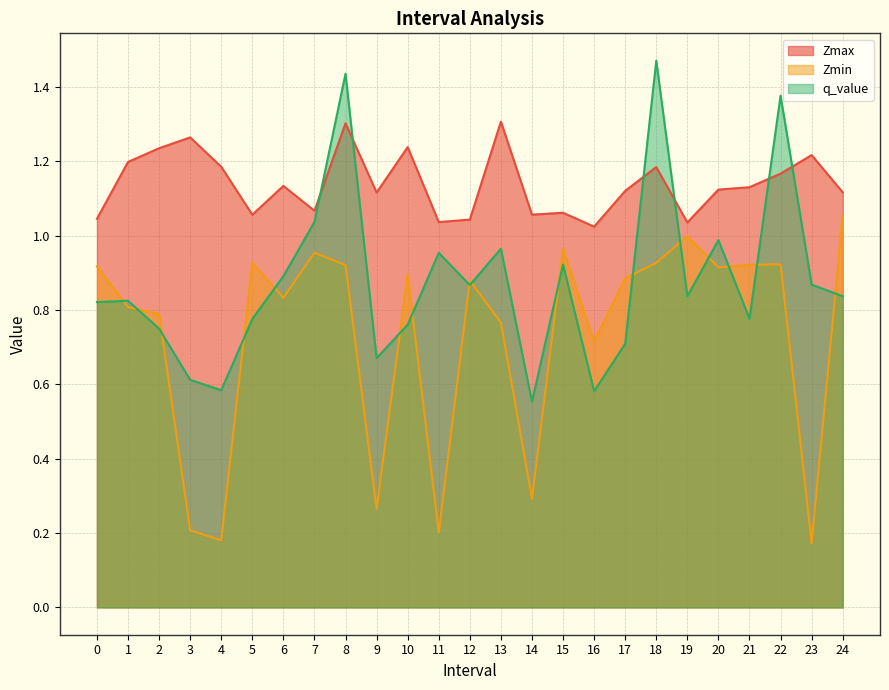

True or false: Zmax and Zmin cross at least once.

False